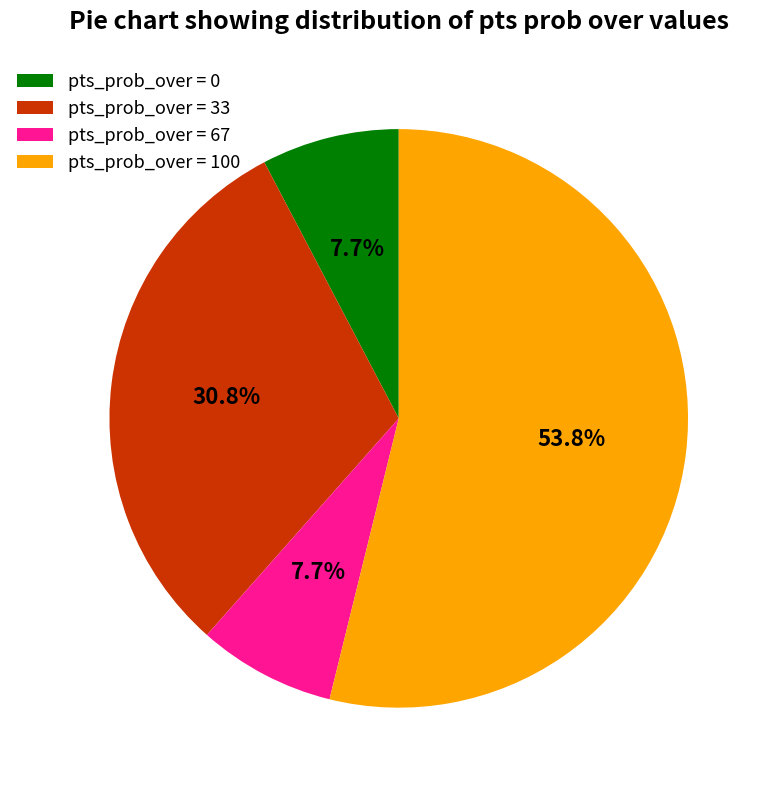

Is pts_prob_over = 67 the majority of the pie?

No